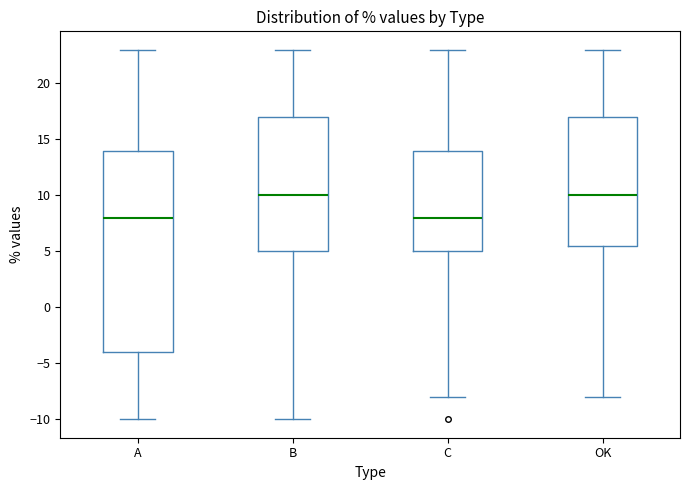

Reading left to right, read every box against the y-axis: the position of its median line, the range the box covers, and the ends of its whiskers. The values are not printed on the chart, so give them approximately, as read against the axis.

A: median 8.0, box -4.0 to 14.0, whiskers -10.0 to 23.0
B: median 10.0, box 5.0 to 17.0, whiskers -10.0 to 23.0
C: median 8.0, box 5.0 to 14.0, whiskers -8.0 to 23.0
OK: median 10.0, box 5.5 to 17.0, whiskers -8.0 to 23.0